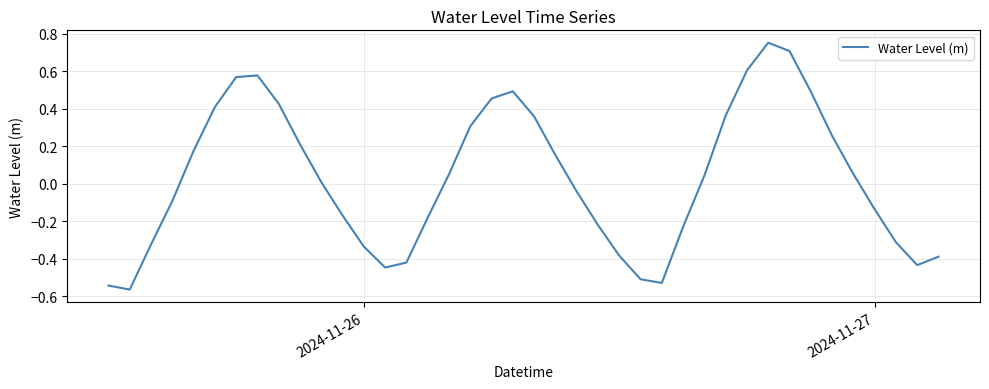

How many lines are shown in the chart?

1